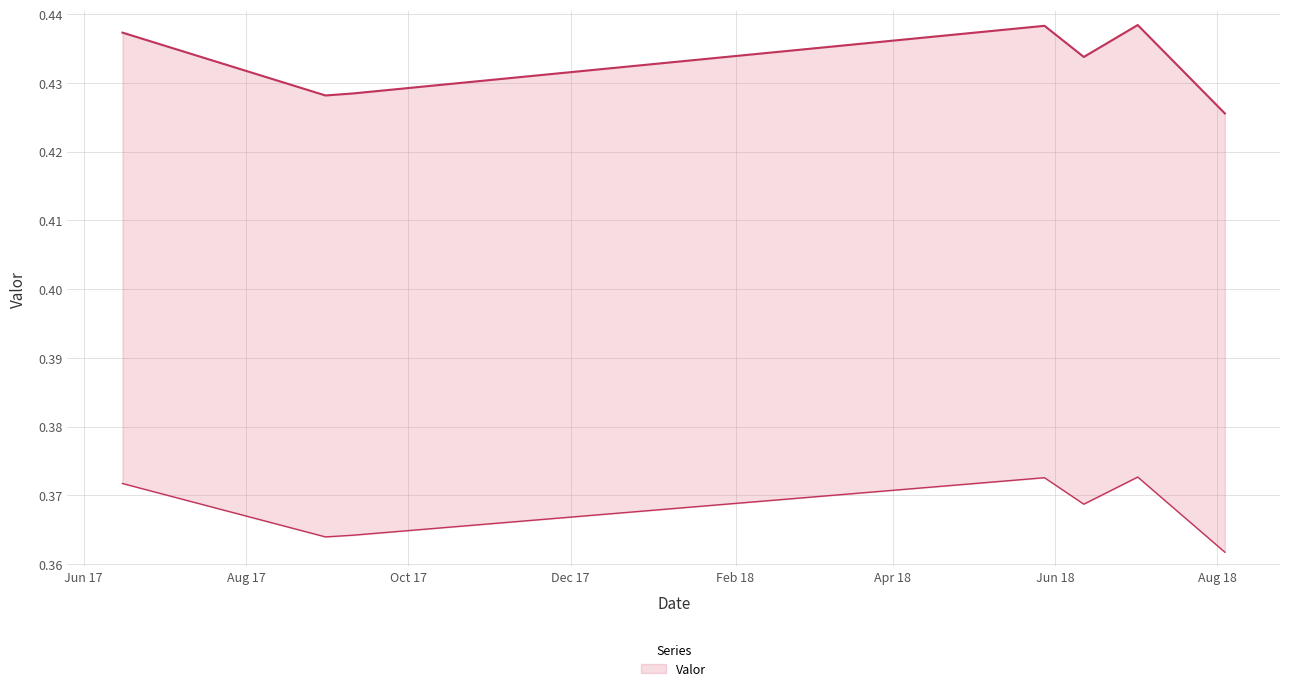

Rank the categories by value from highest to lowest.

2018-07-02 03:10:00, 2018-05-28 02:20:00, 2017-06-15 14:55:00, 2018-06-11 20:55:00, 2017-09-10 03:45:00, 2017-08-30 21:55:00, 2018-08-03 21:15:00